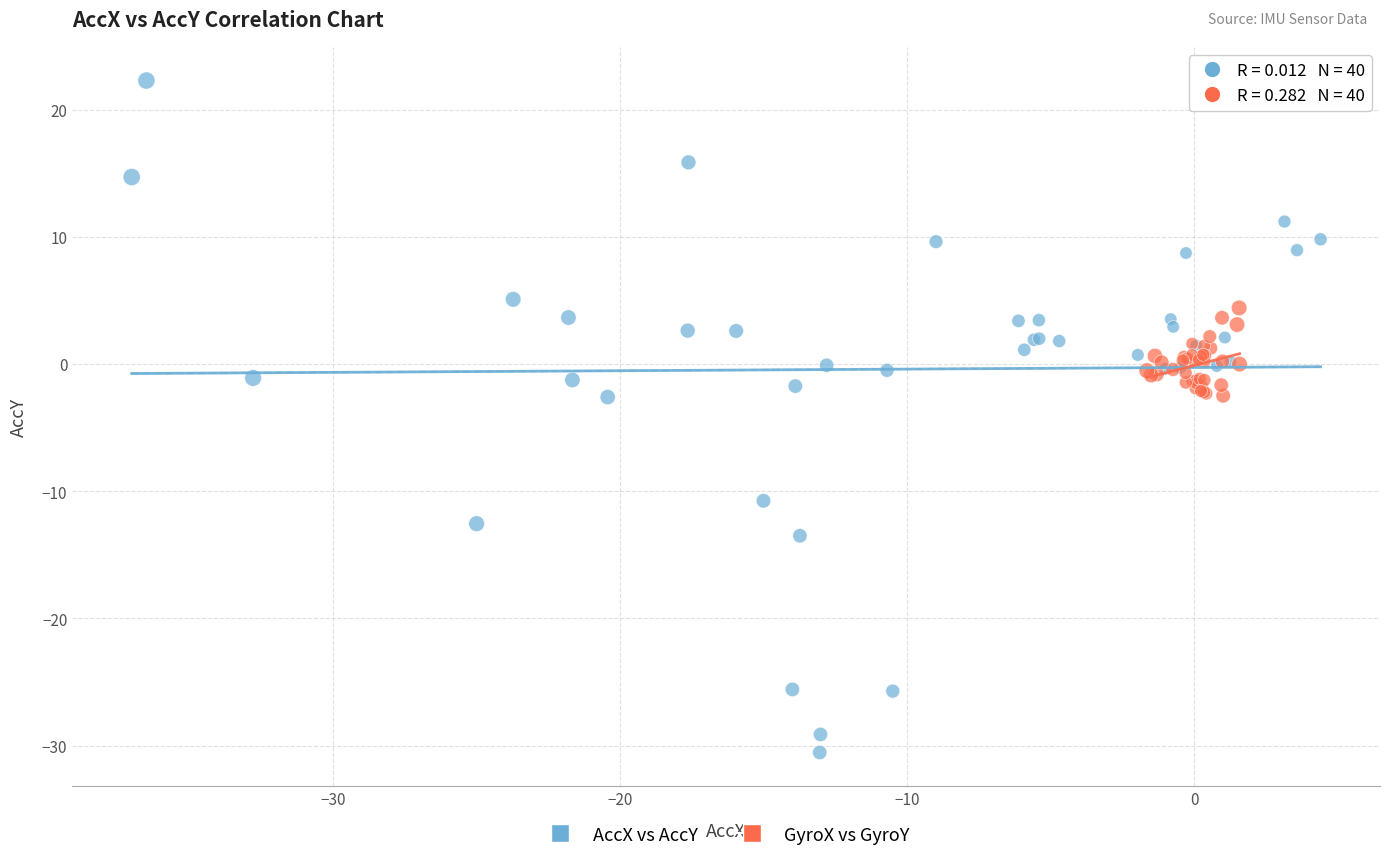

Which series contains the lowest Y value?

AccX vs AccY